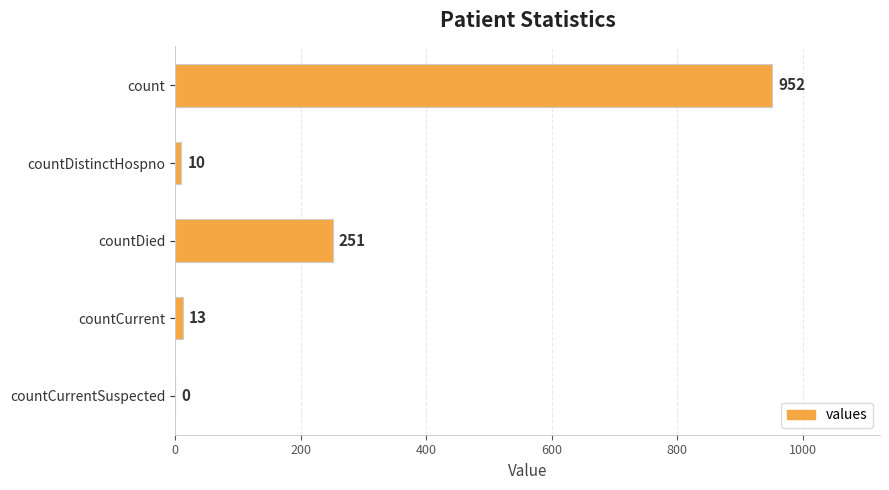

What is the sum of all values?

1226